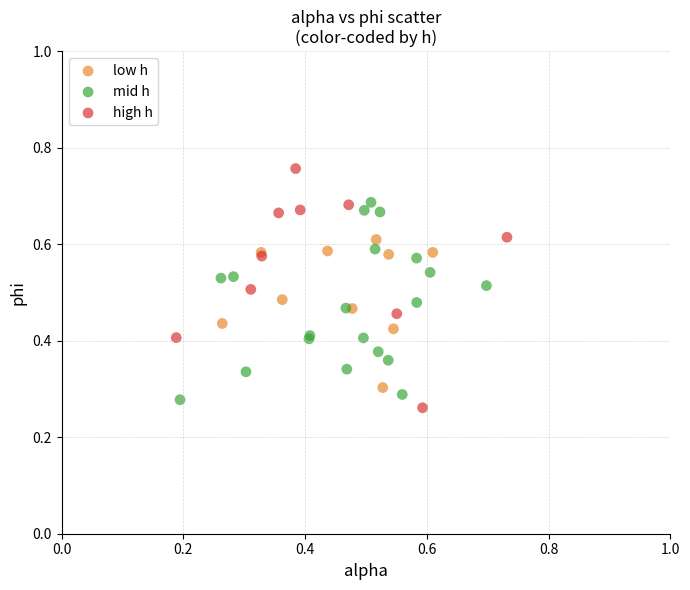

Which series has the widest spread of Y values?

high h